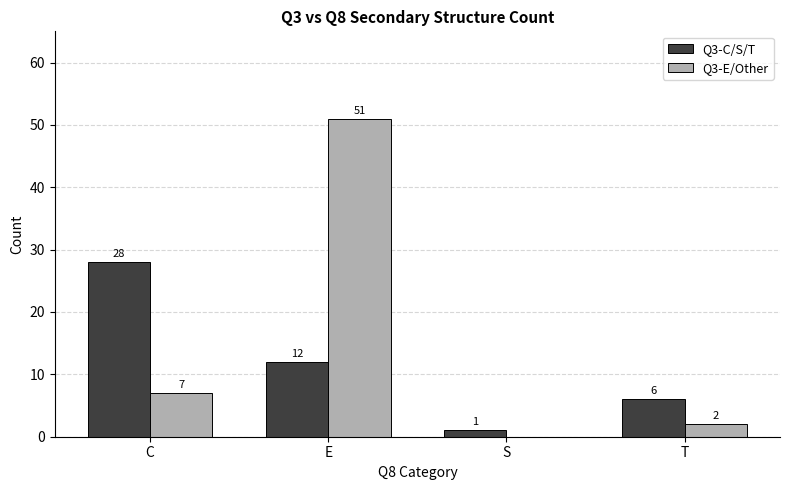

Which series has the largest total across all categories?

Q3-E/Other